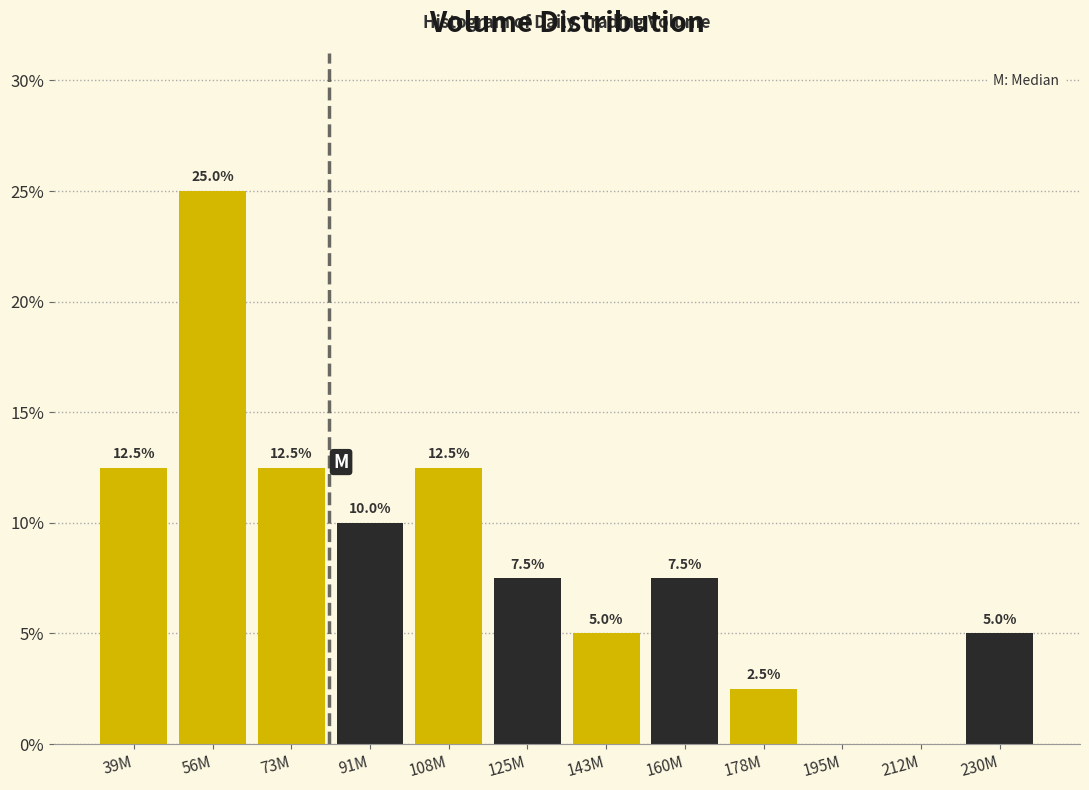

Reading left to right, transcribe all the data shown in this chart.

39M=12.5	56M=25.0	73M=12.5	91M=10.0	108M=12.5	125M=7.5	143M=5.0	160M=7.5	178M=2.5	195M=0.0	212M=0.0	230M=5.0